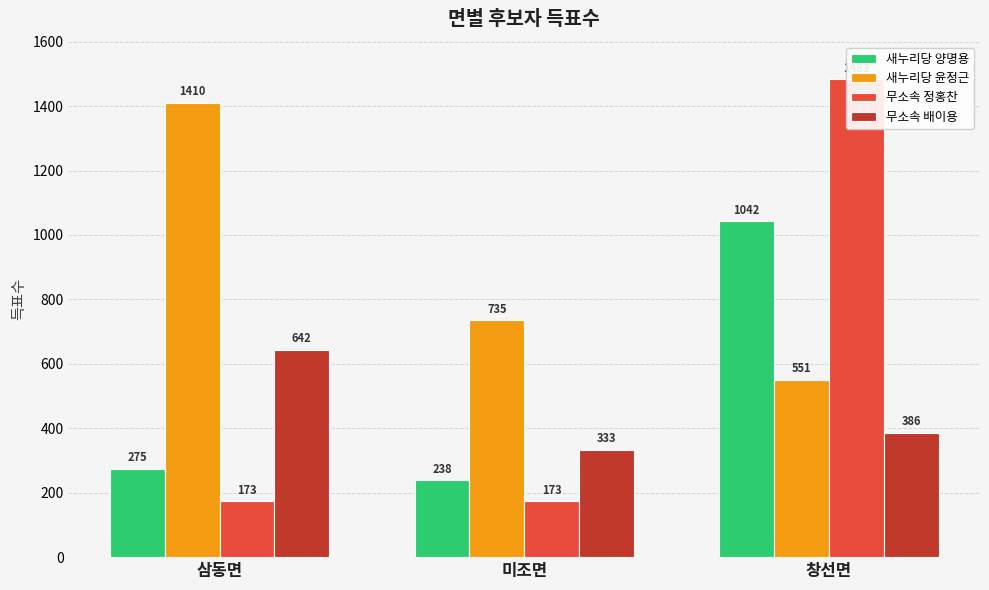

What is the label of the 3rd bar from the right?

삼동면